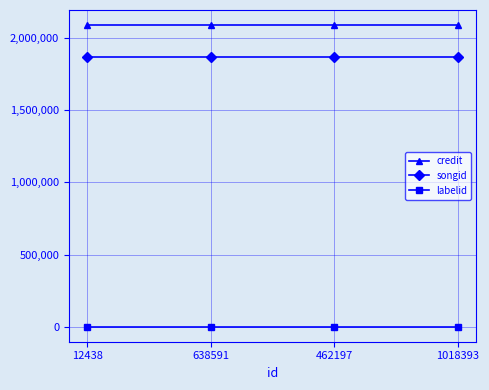

At 1018393, list the series in order from largest to smallest.

credit, songid, labelid